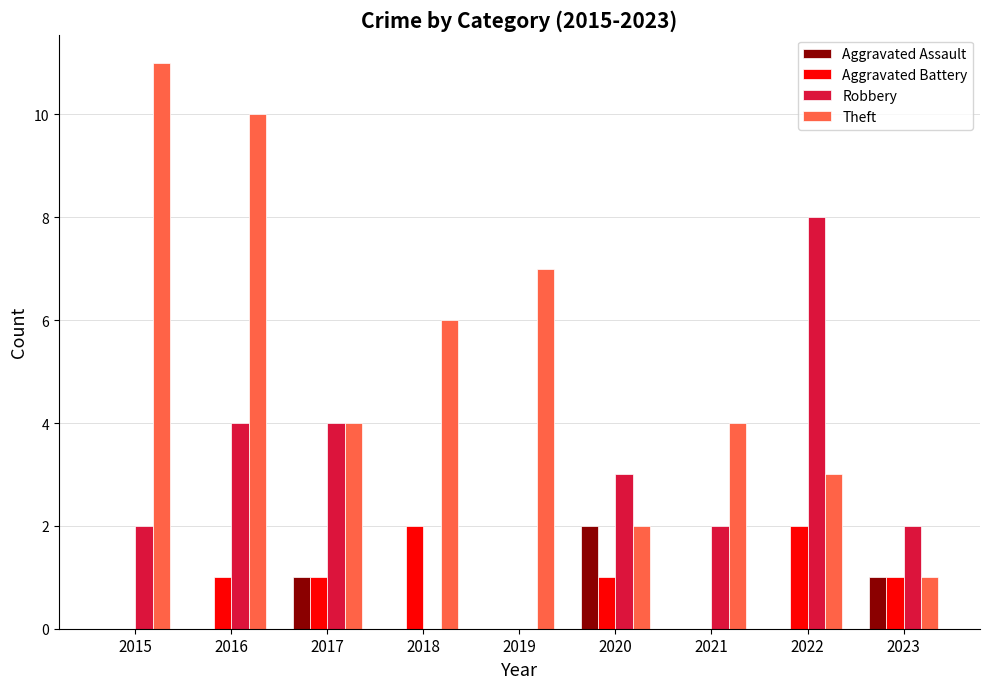

Are the bars grouped side by side (vs. stacked)?

Yes